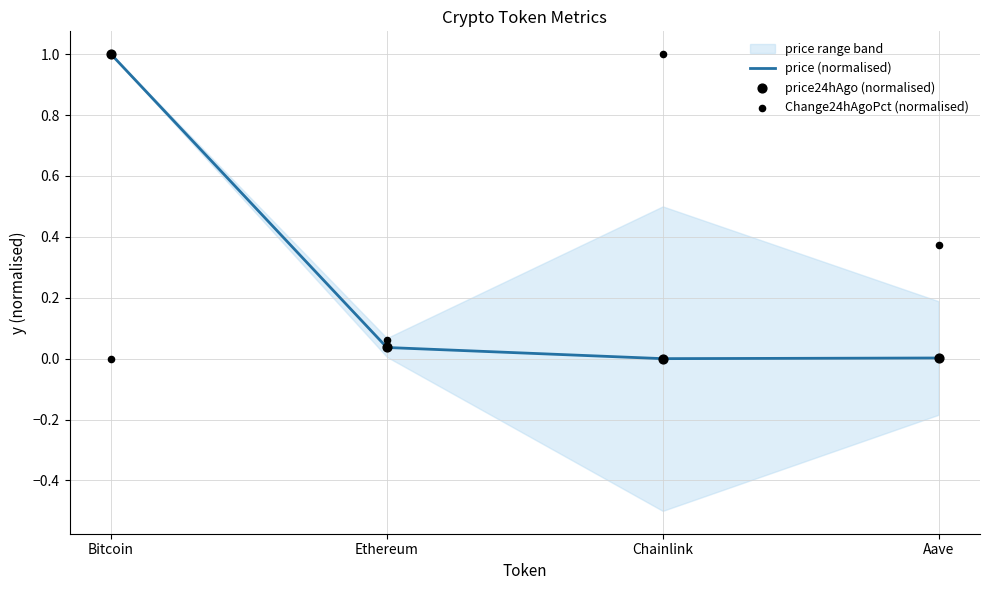

At which category is the sum across all series the highest?

Bitcoin